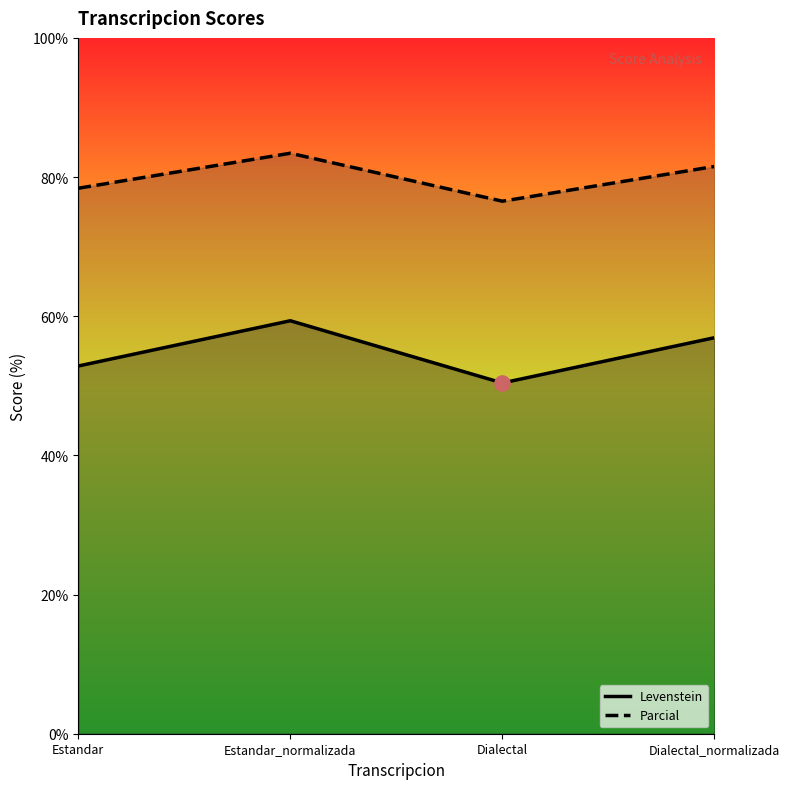

Which series has the largest Y range (max minus min)?

Levenstein